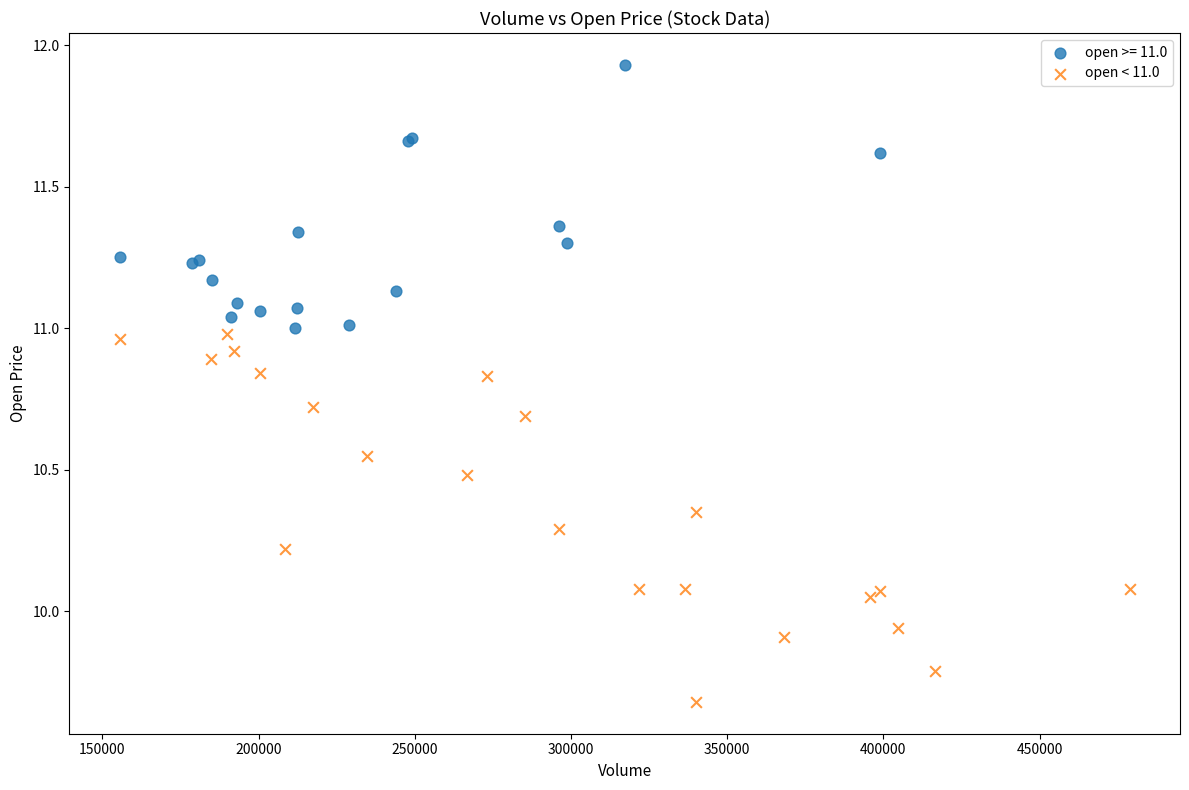

Which series reaches the maximum Y coordinate?

open >= 11.0